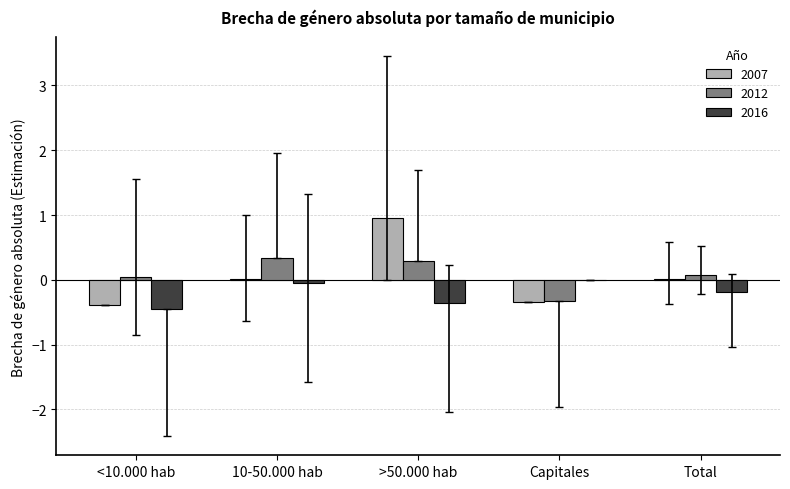

What is the sum of the 2007 values at >50.000 hab and Total?

1.0